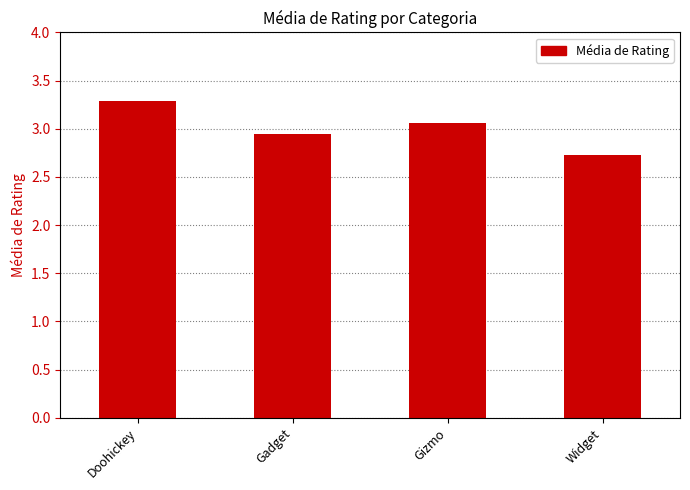

How many bars are there in total?

4